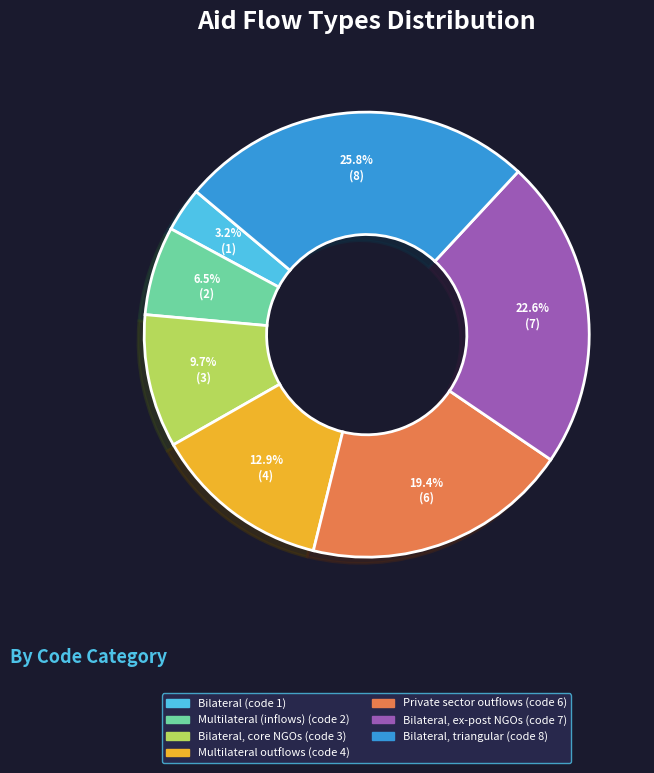

Does any single category account for the majority?

No